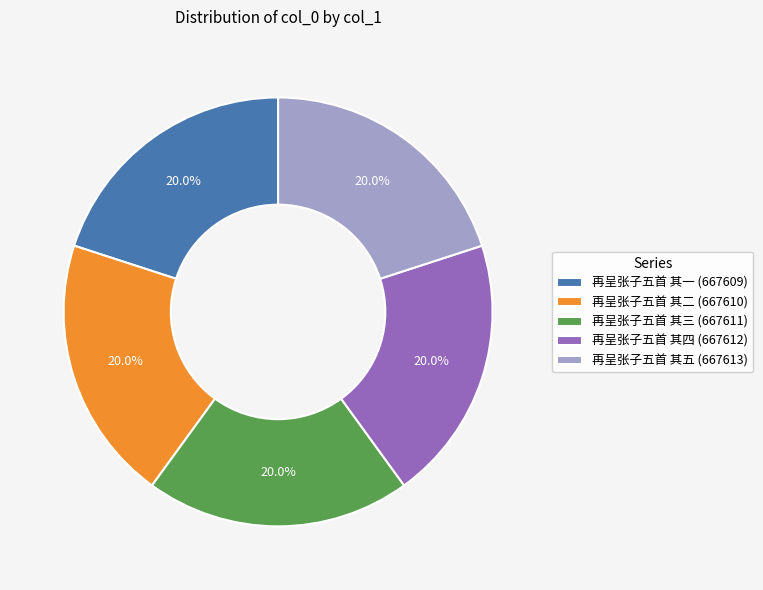

Does 再呈张子五首 其四 (667612) account for over 50% of the chart?

No